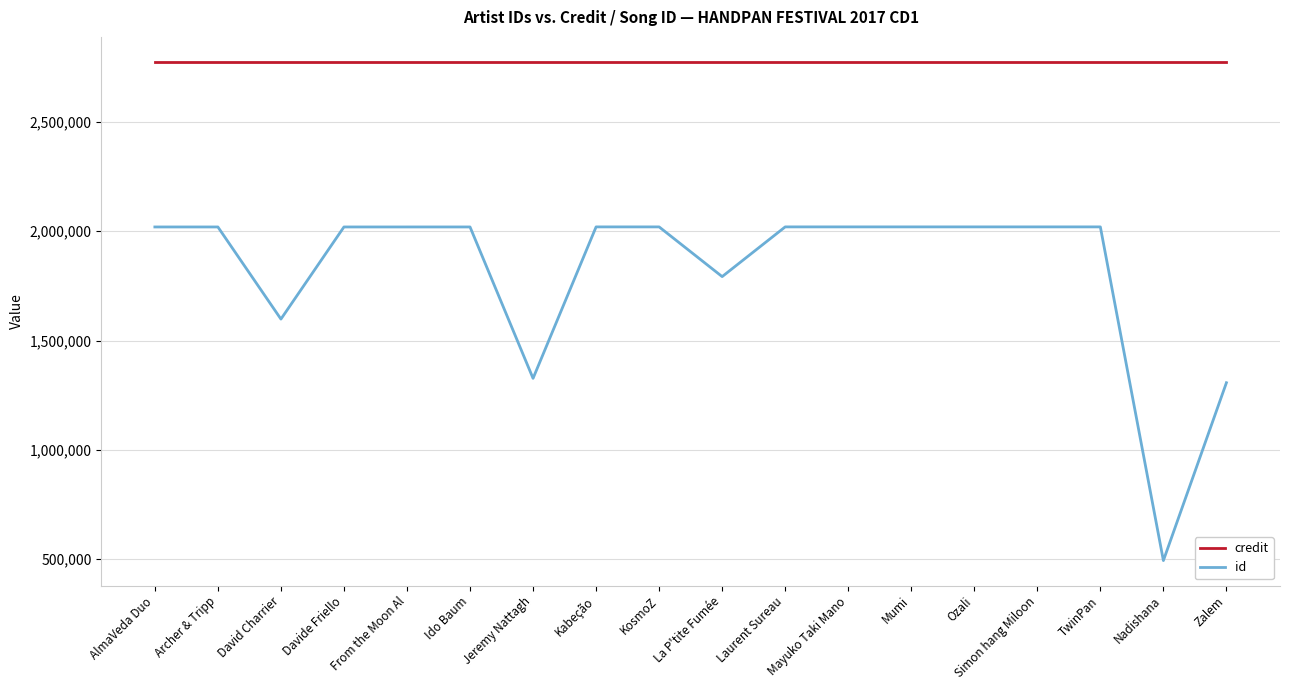

True or false: id and credit cross at least once.

False